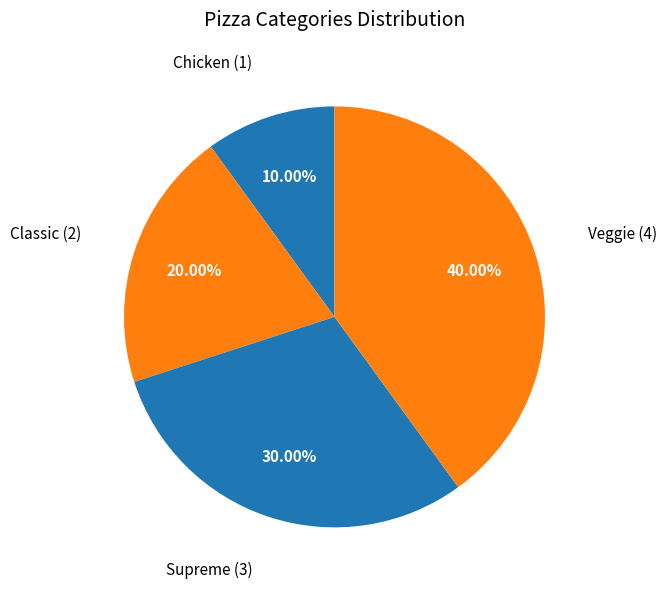

Which category has the biggest portion of the pie?

Veggie